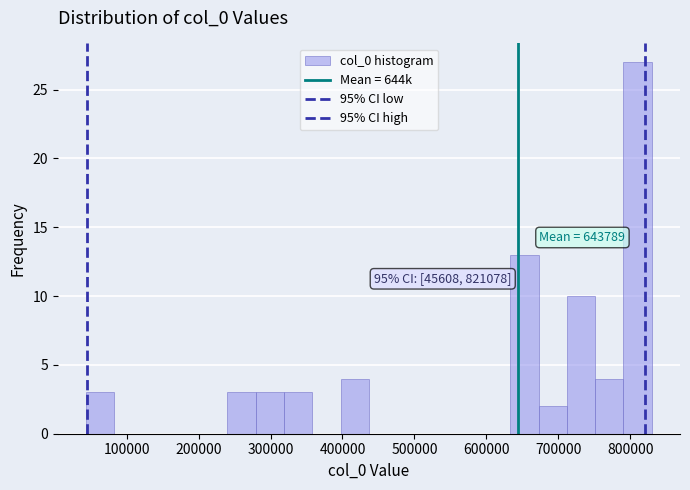

Around what value on the x-axis is the tallest bar? Give the approximate position of its centre, as read against the axis.

810000